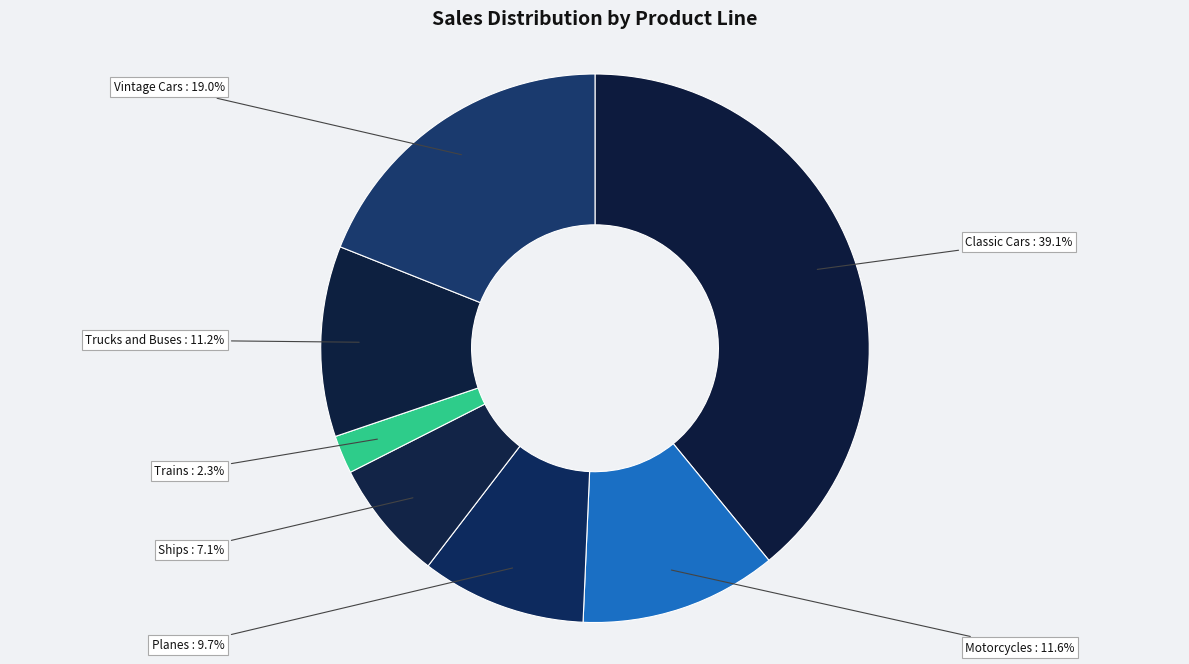

Is Planes the majority of the pie?

No